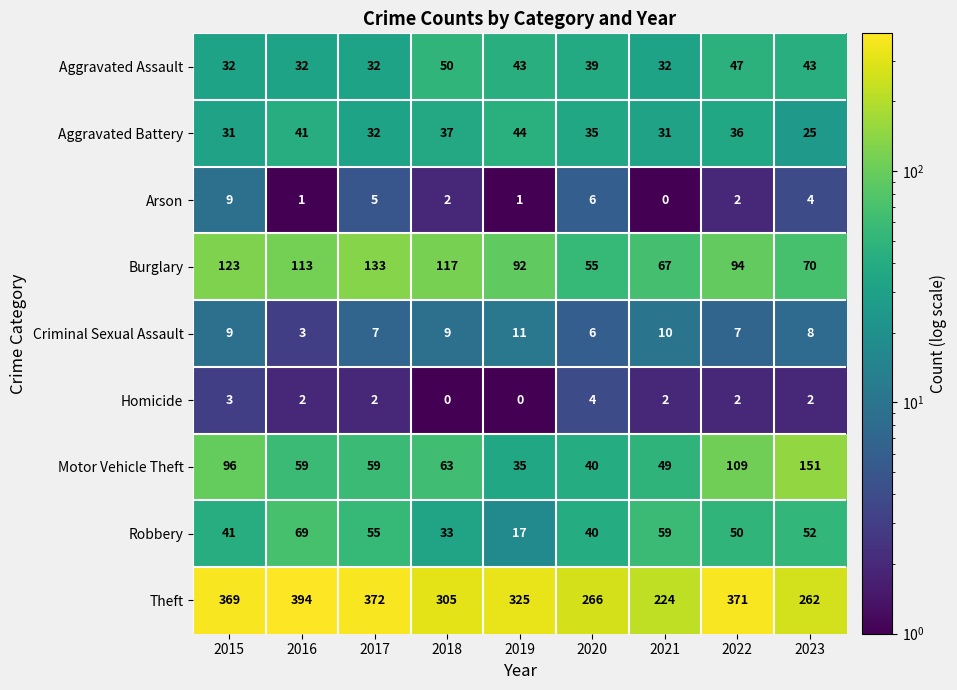

Where is Burglary nearest to the value 94?

2022